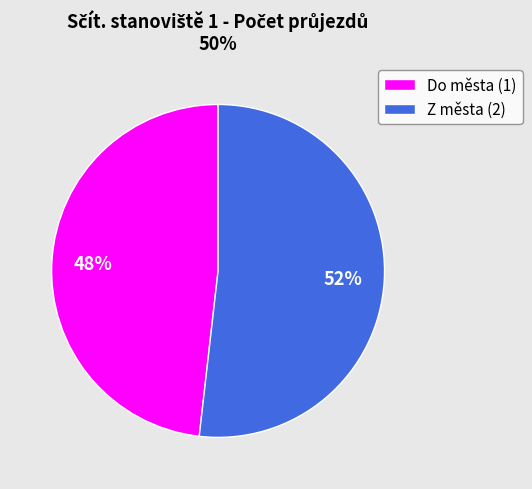

True or false: Do města (1) accounts for 48% of the total.

True